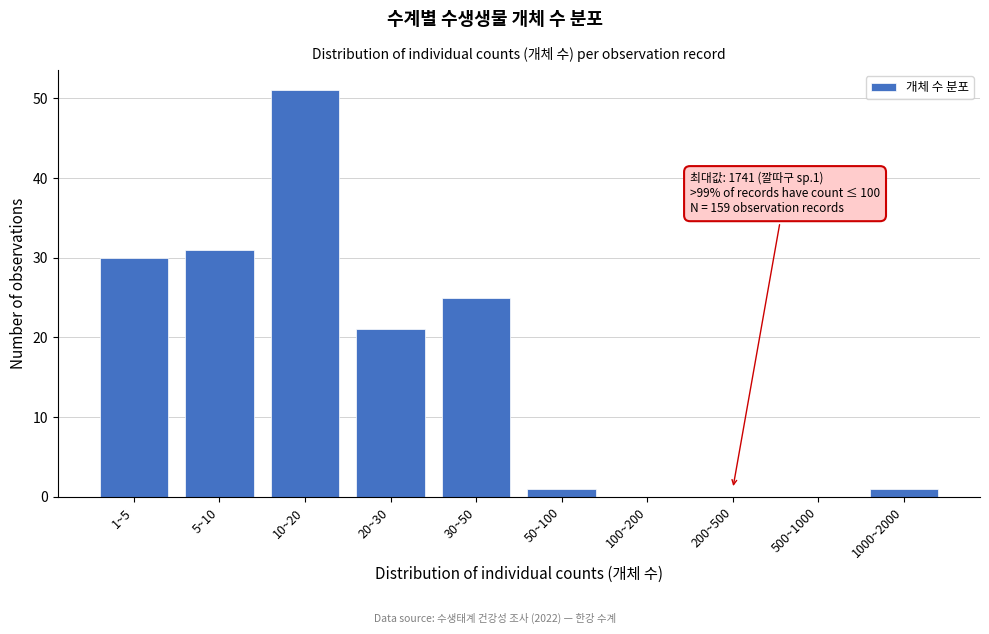

Reading right to left, transcribe all the data shown in this chart.

1000~2000=1	500~1000=0	200~500=0	100~200=0	50~100=1	30~50=25	20~30=21	10~20=51	5~10=31	1~5=30